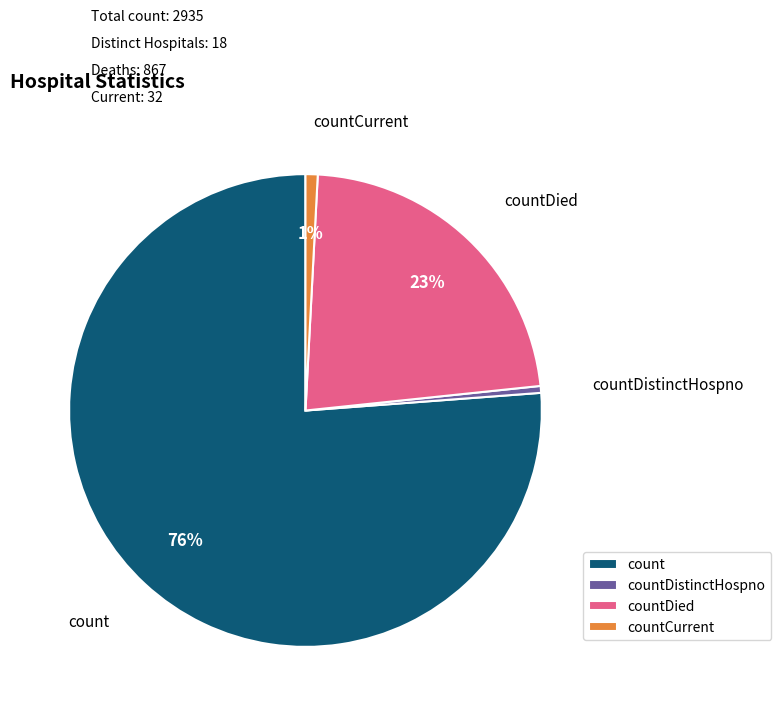

Is it true that countCurrent is 1% of the pie?

True